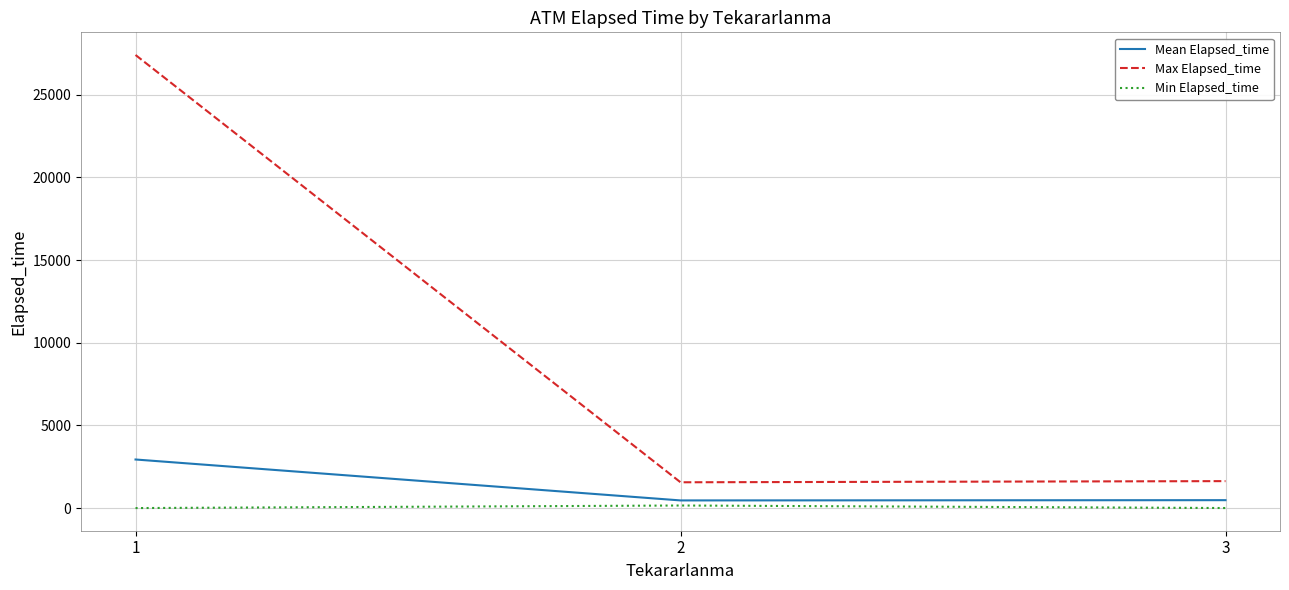

What is the highest value of the Max Elapsed_time series?

27410.0